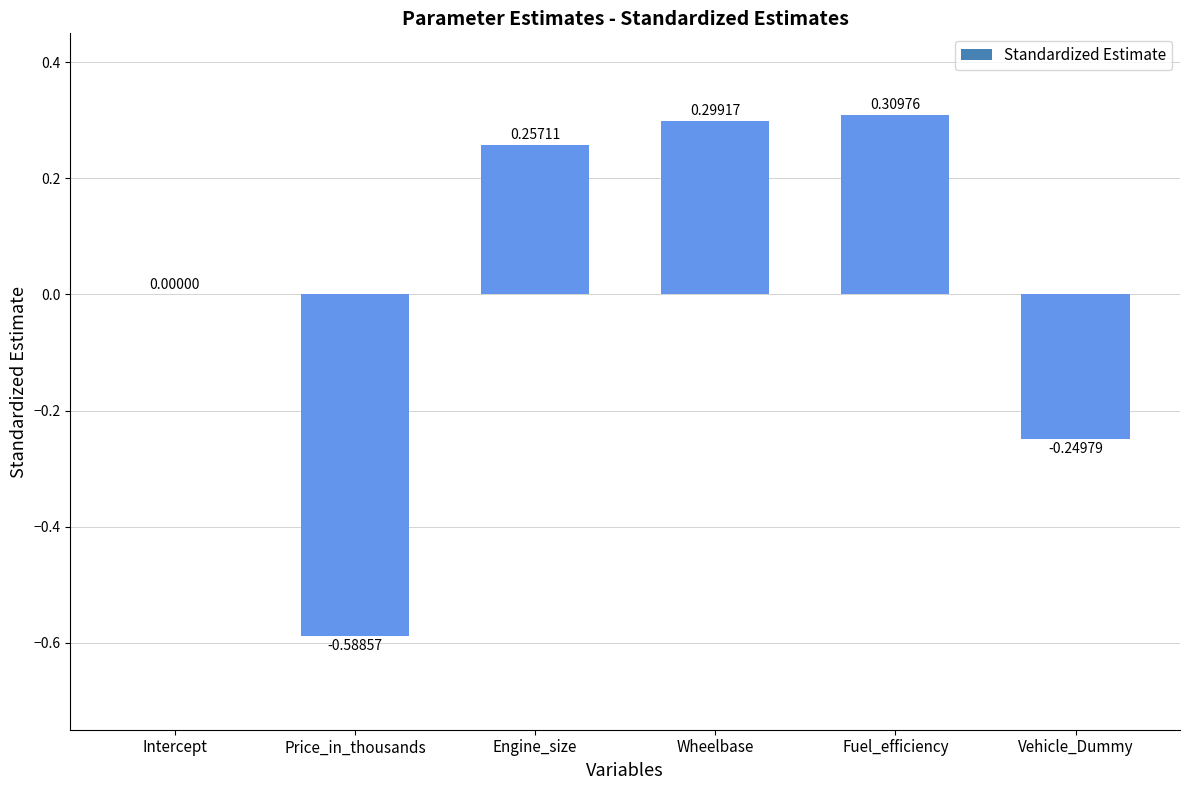

Count the number of data series in this chart.

1